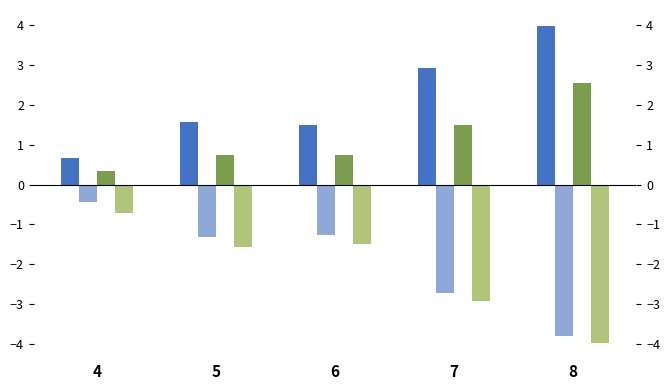

What value does the Pow2Iter_neg series have at 7?

-2.9